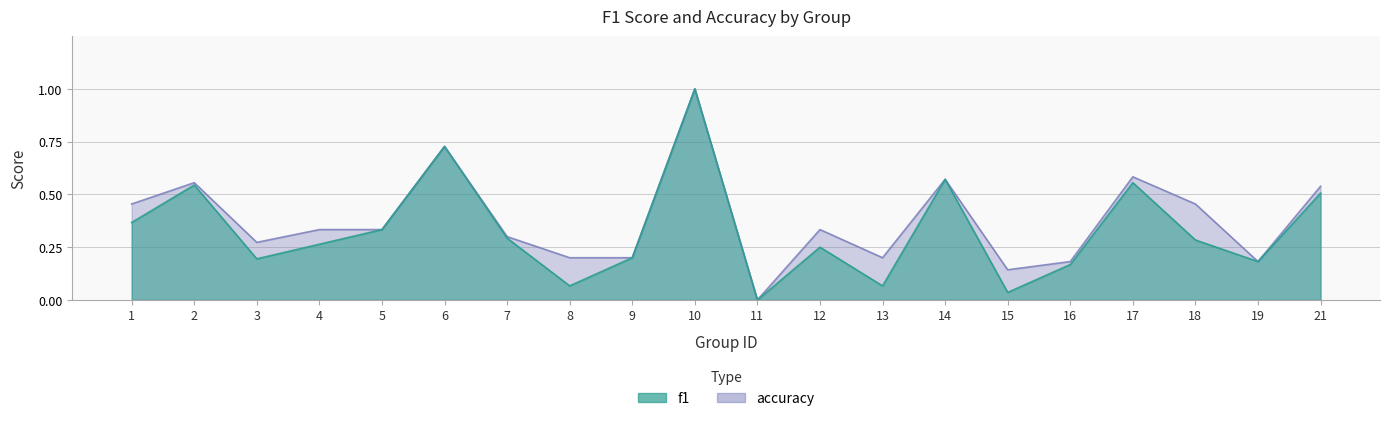

What is the difference between the maximum and minimum values in the f1 series?

1.0